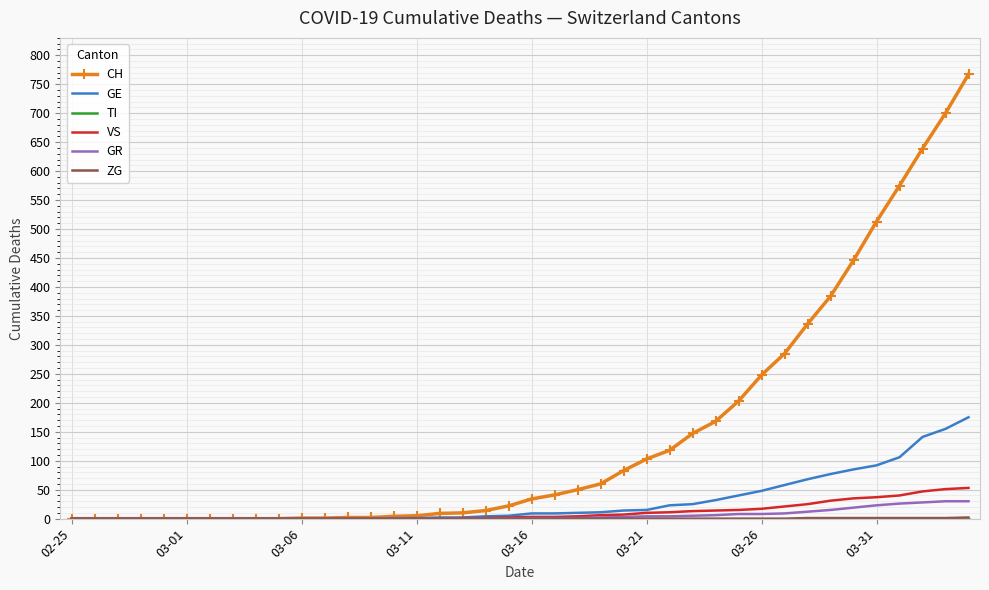

What is the maximum value shown in the chart?

767